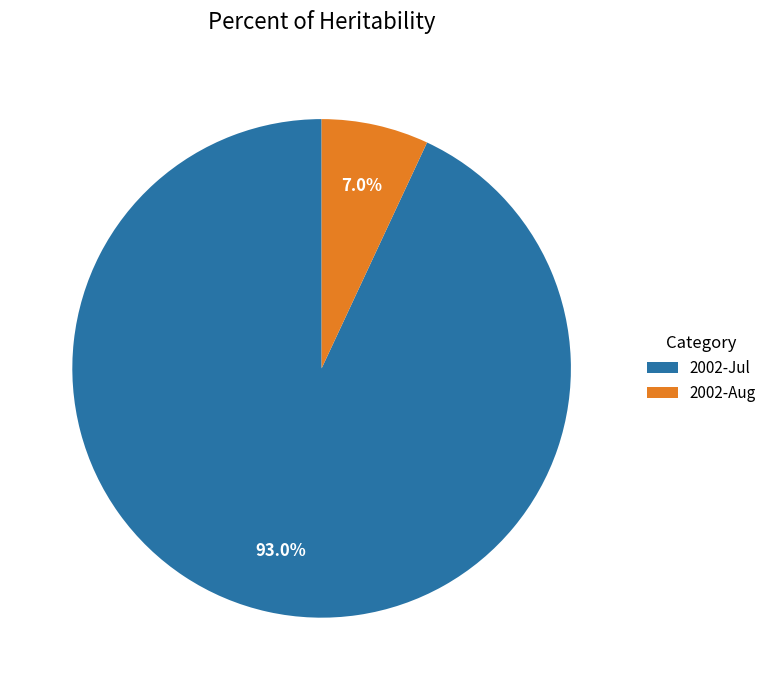

What is the largest slice in the pie chart?

2002-Jul